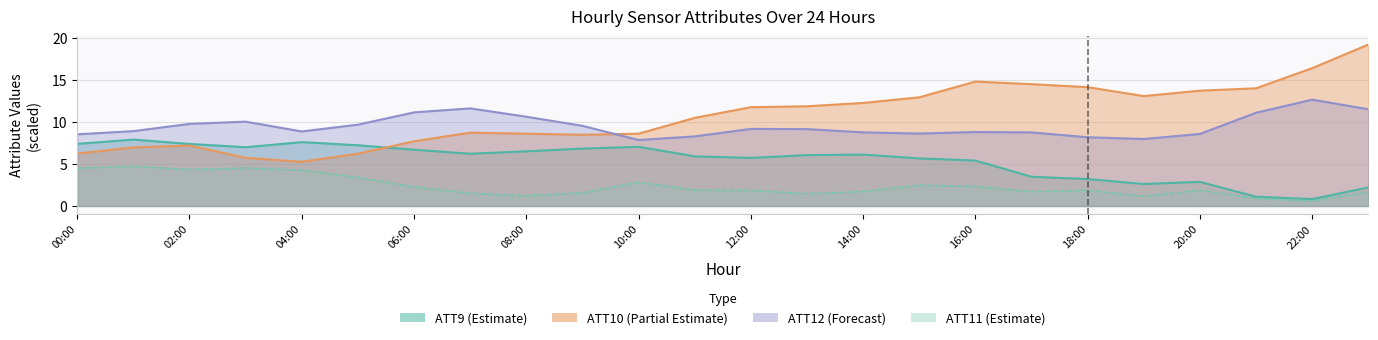

Reading right to left, what are all the values shown in this chart?

ATT9: 2.2	0.8	1.1	2.9	2.6	3.2	3.5	5.4	5.7	6.1	6.1	5.7	5.9	7.0	6.8	6.5	6.2	6.7	7.2	7.6	7.0	7.4	7.9	7.4
ATT10: 19.2	16.4	14.0	13.7	13.1	14.1	14.5	14.8	12.9	12.3	11.9	11.8	10.5	8.6	8.5	8.6	8.7	7.7	6.2	5.3	5.7	7.2	7.0	6.2
ATT11: 1.7	0.6	0.9	1.9	1.2	1.9	1.7	2.3	2.5	1.7	1.5	1.9	1.9	2.8	1.6	1.2	1.5	2.3	3.4	4.3	4.5	4.3	4.7	4.5
ATT12: 11.5	12.7	11.1	8.6	8.0	8.2	8.8	8.8	8.6	8.8	9.1	9.2	8.3	7.9	9.5	10.6	11.6	11.1	9.7	8.9	10.0	9.8	8.9	8.5